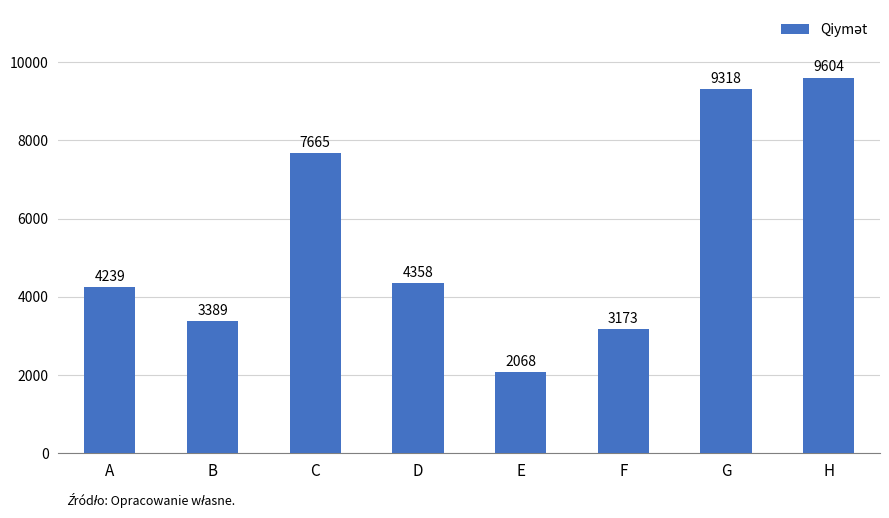

What is the difference between the maximum and second lowest values?

6431